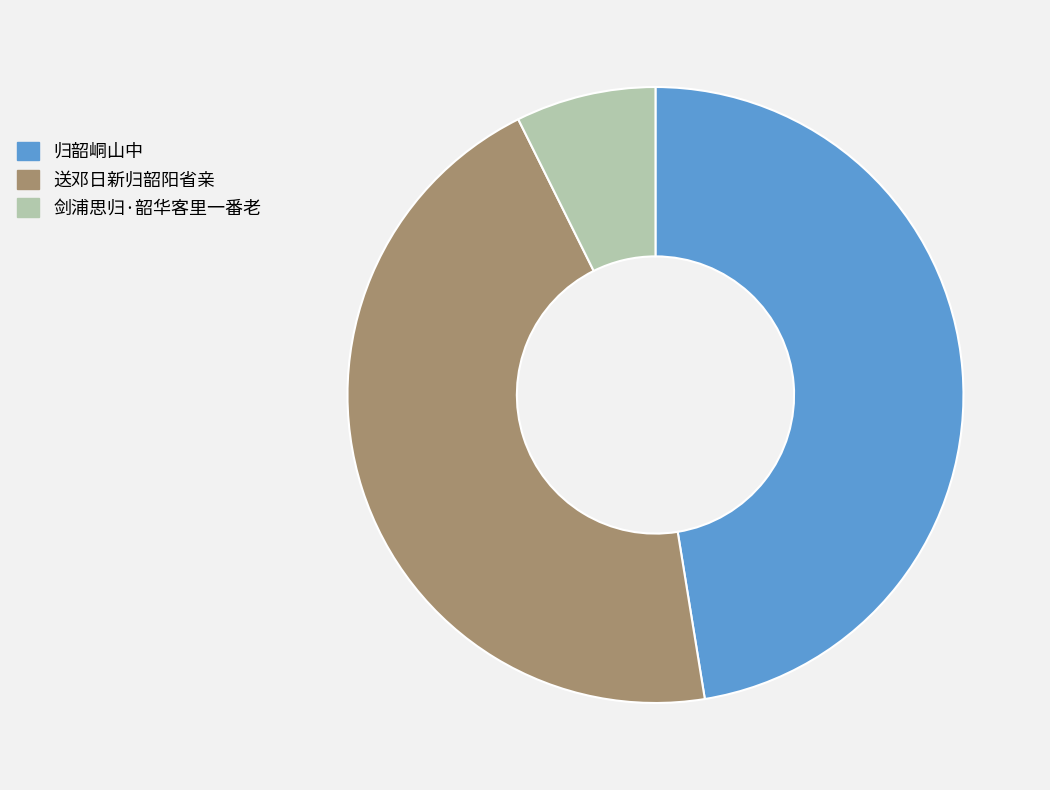

Is the sum of 送邓日新归韶阳省亲 and 归韶峒山中 greater than half?

Yes